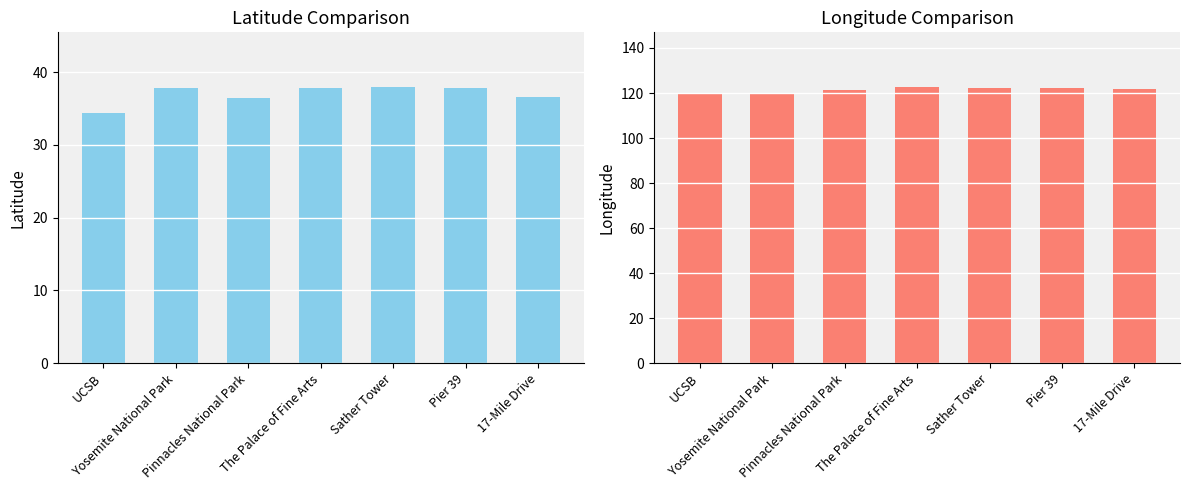

What position from the right is UCSB?

7